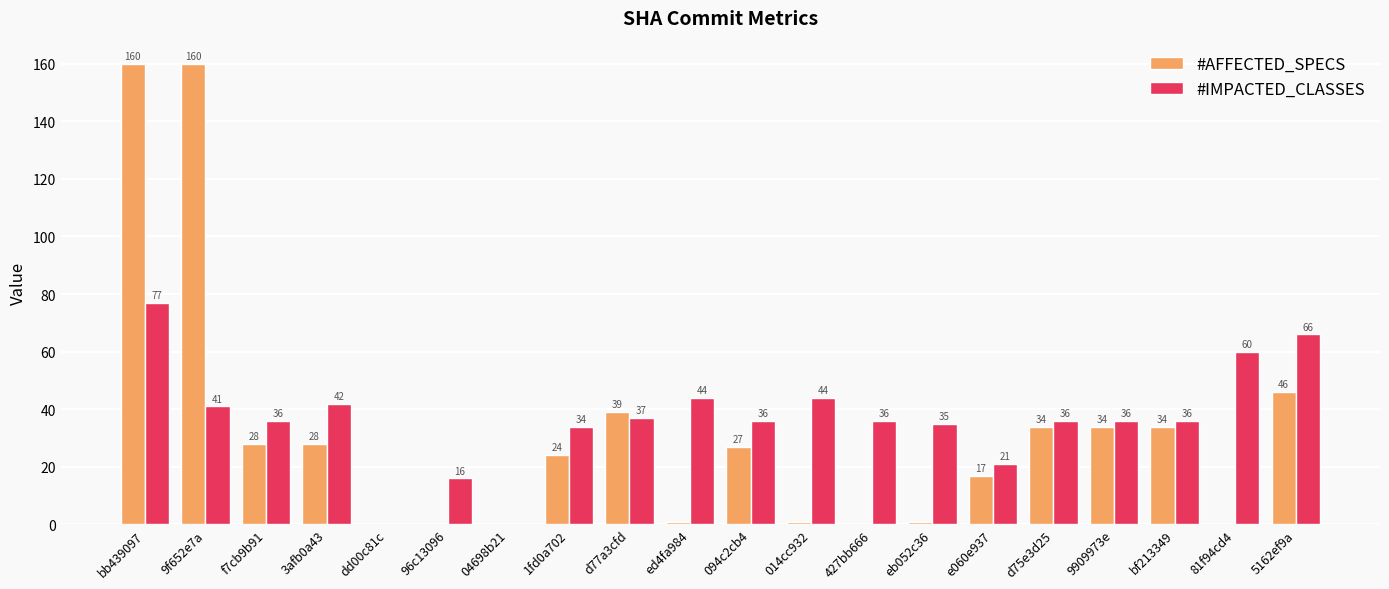

The value of #AFFECTED_SPECS at e060e937 is 9. True or false?

False